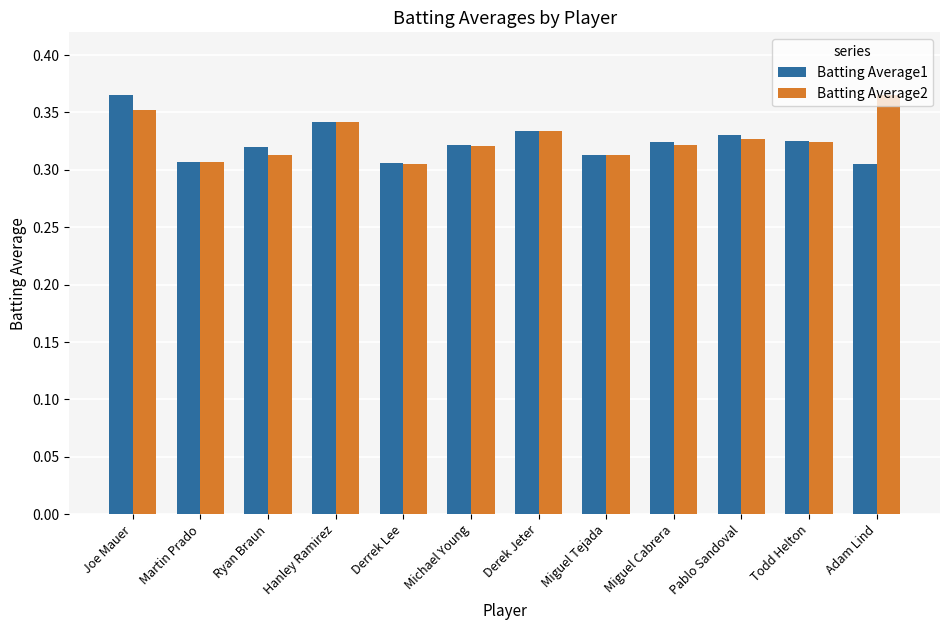

Count the Batting Average1 values in the range 0 to 1.

12